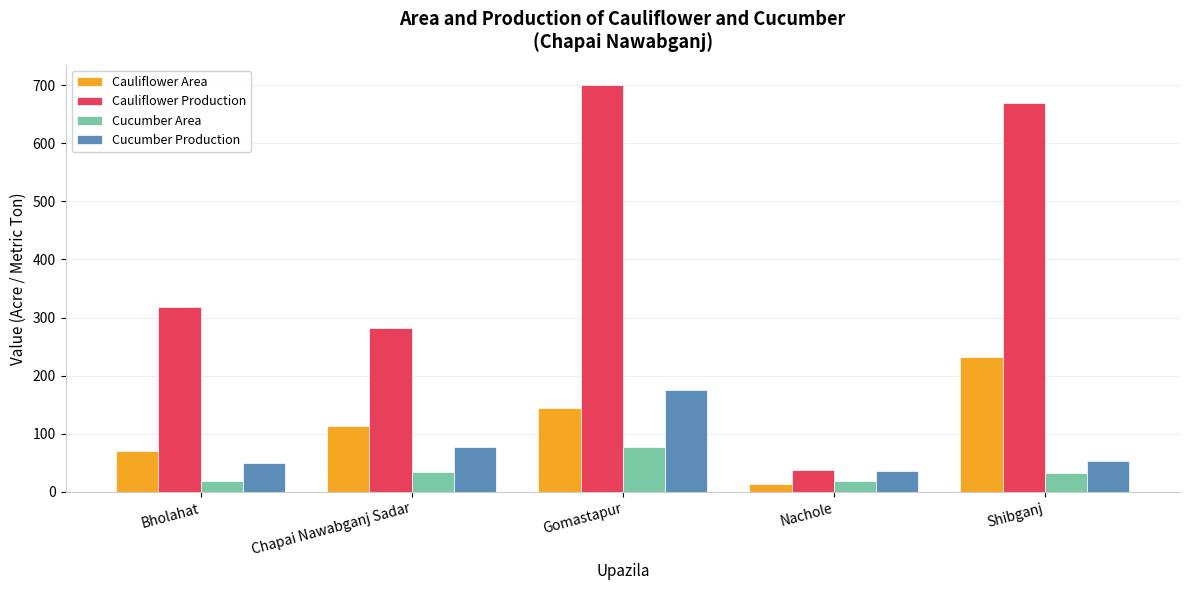

Which series has the largest total across all categories?

Cauliflower Production